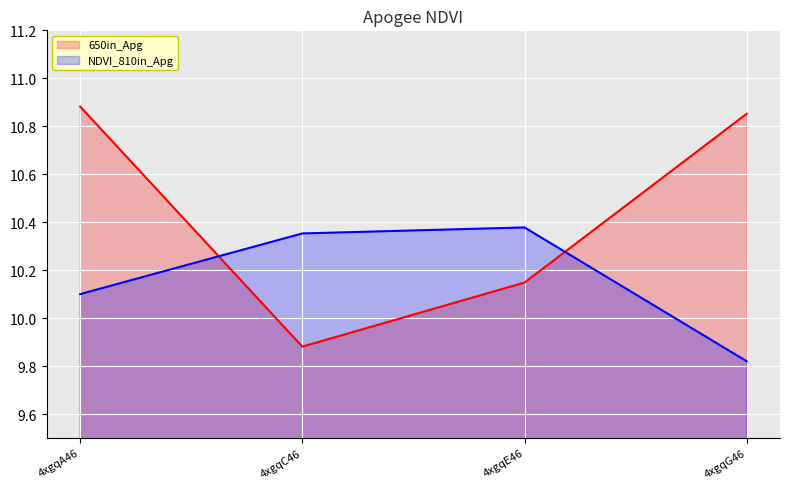

Which series has the largest total across all categories?

650in_Apg